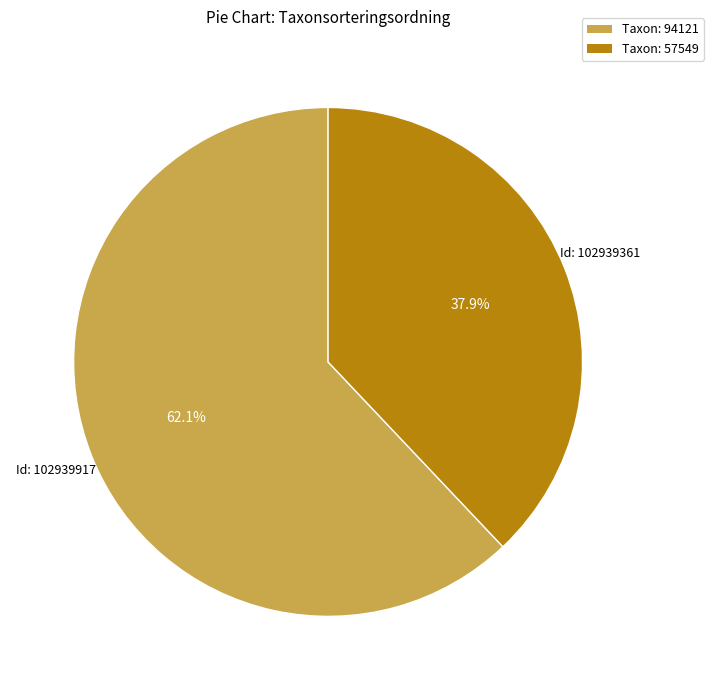

Is there any slice that represents more than half of the pie?

Yes